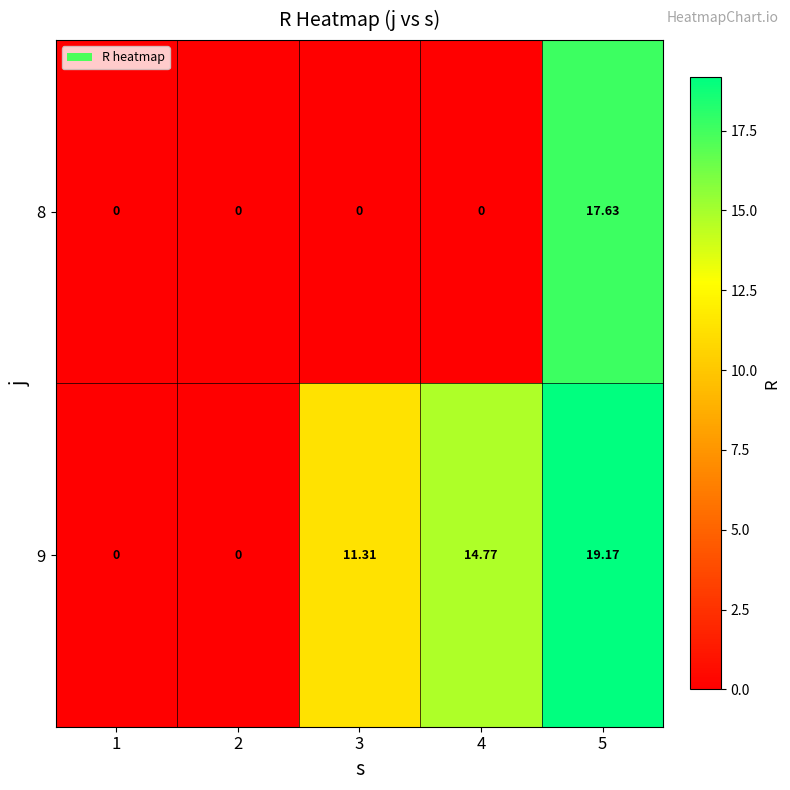

What is the greatest value displayed?

19.2